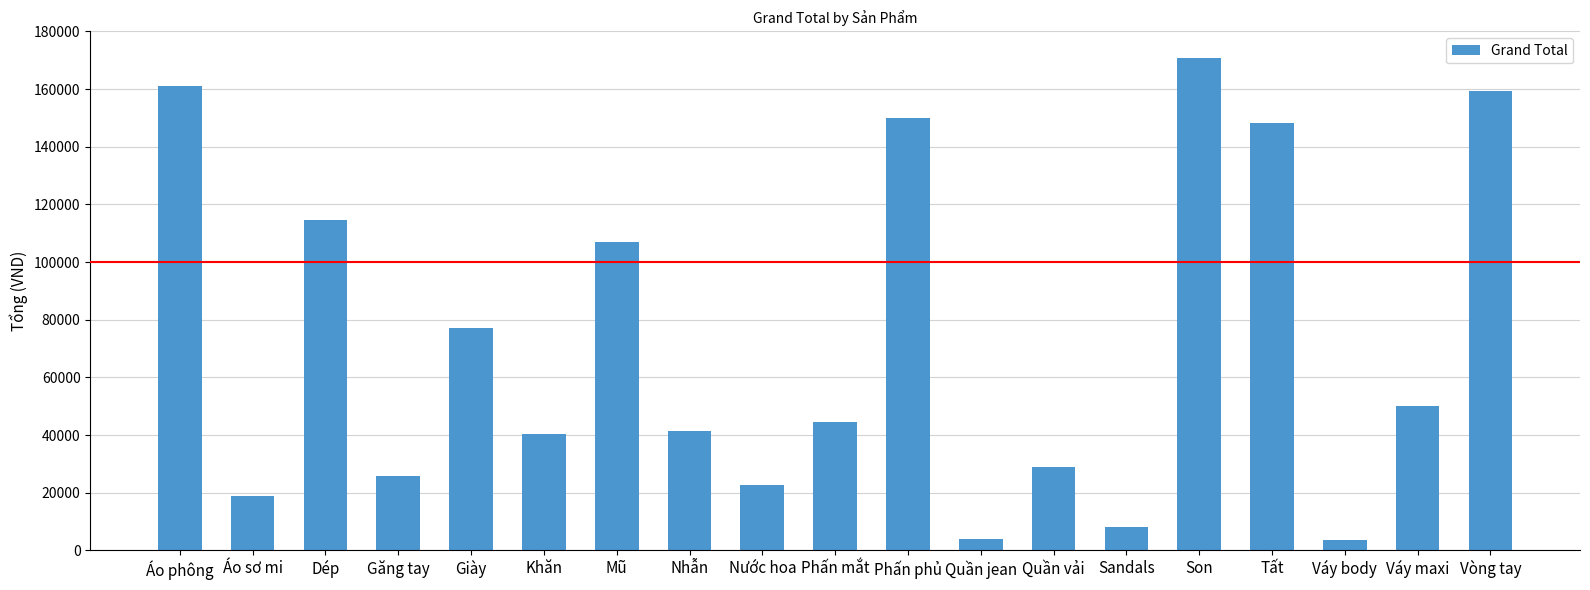

What is the label of the 19th bar from the left?

Vòng tay